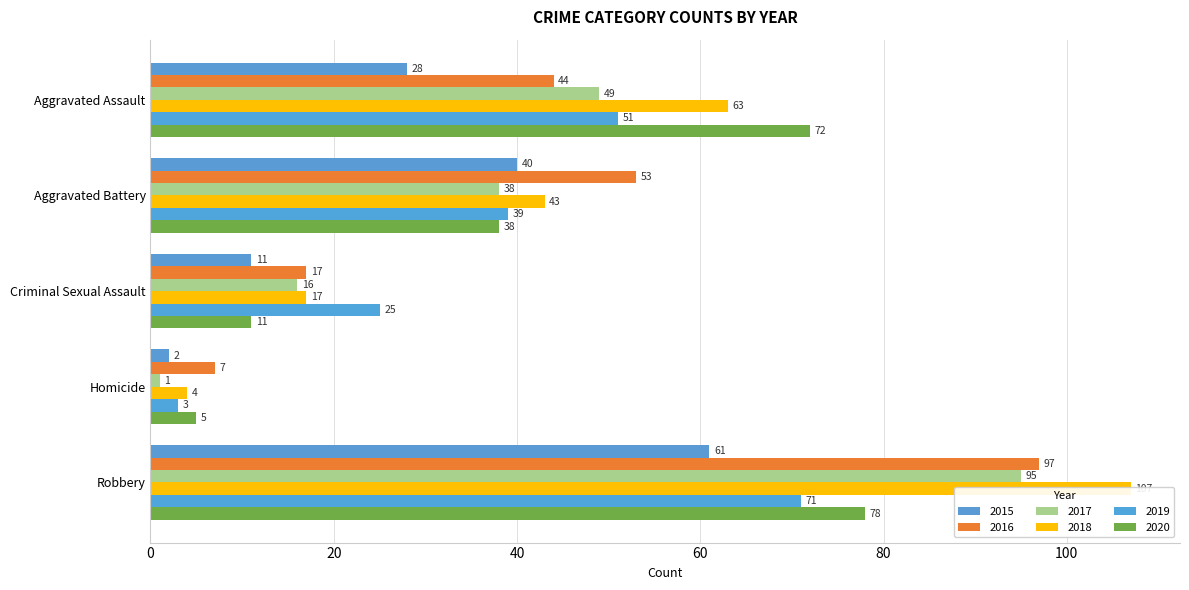

What is the difference between the maximum and minimum values in the 2018 series?

103